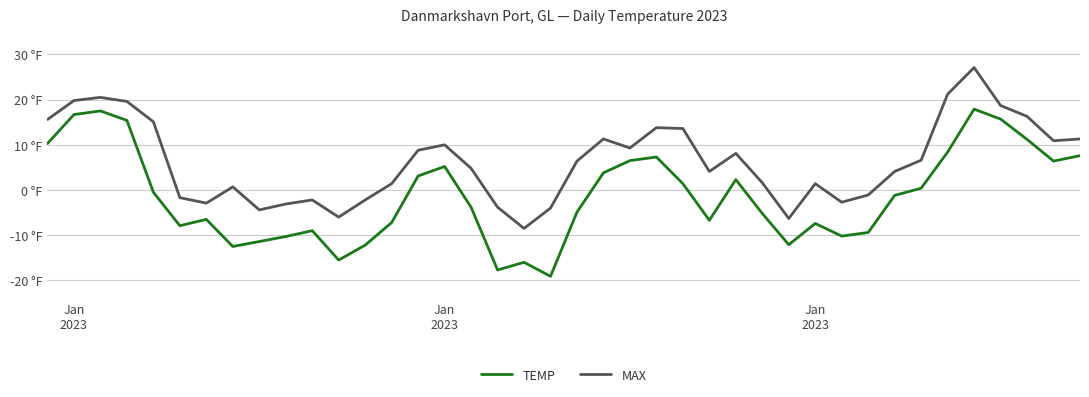

Is this an area chart (filled region under the line)?

No